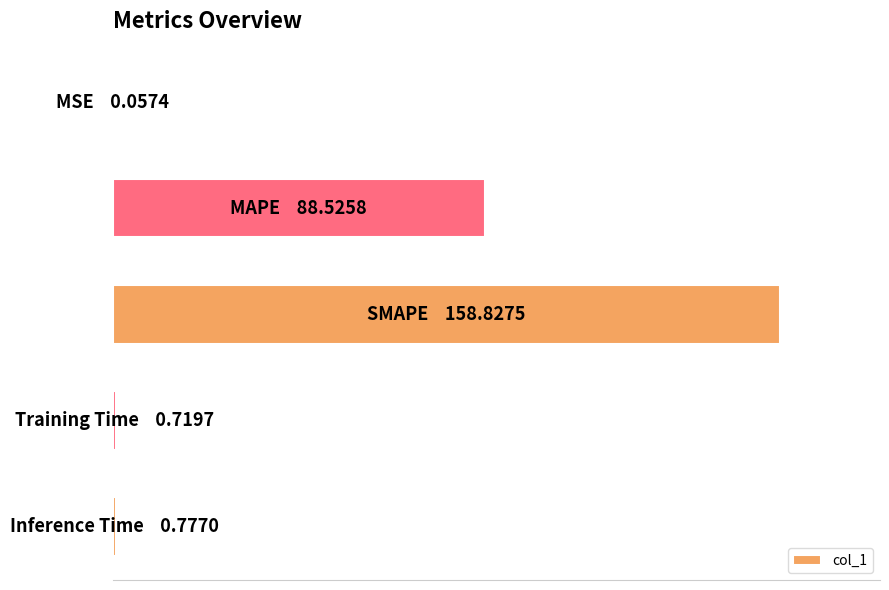

List the labels in order of value, largest first.

2, 1, 4, 3, 0